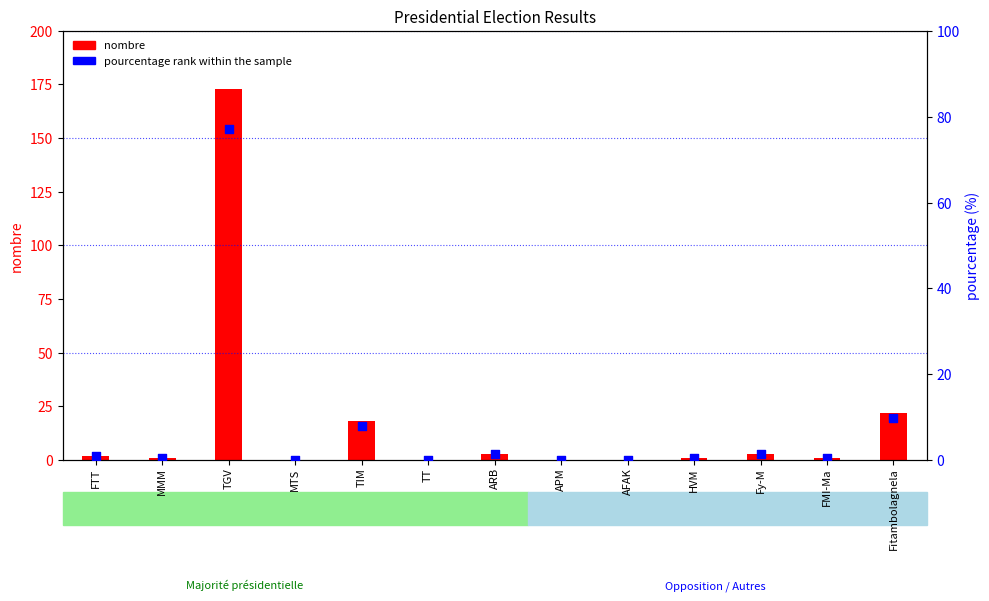

Which series reaches the minimum Y coordinate?

nombre